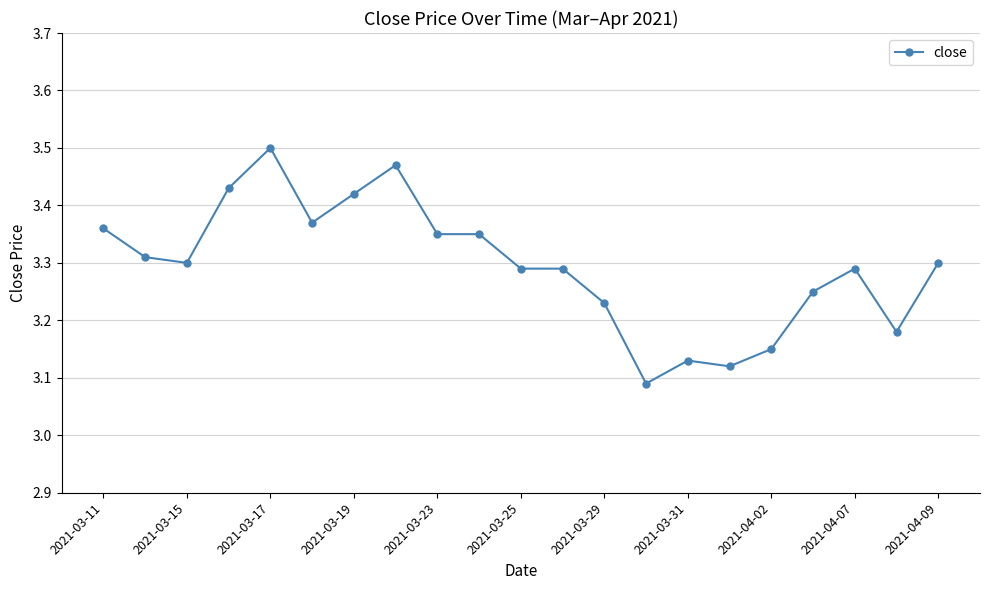

What is the sum of all values?

69.2